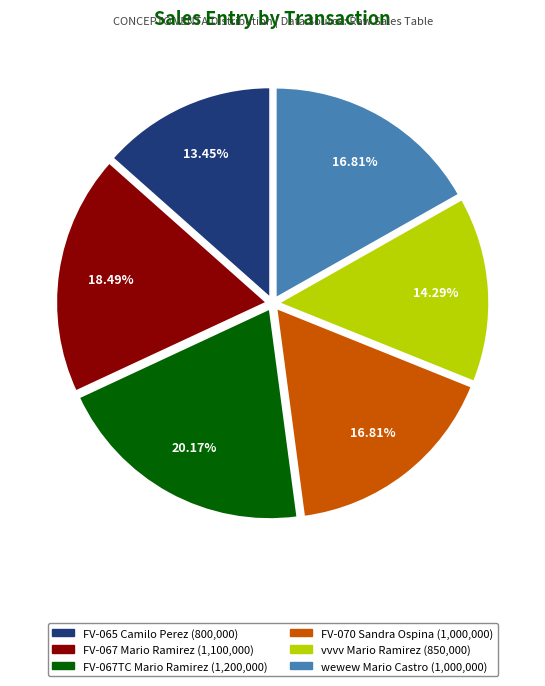

Which category has the smallest portion of the pie?

FV-065 Camilo Perez